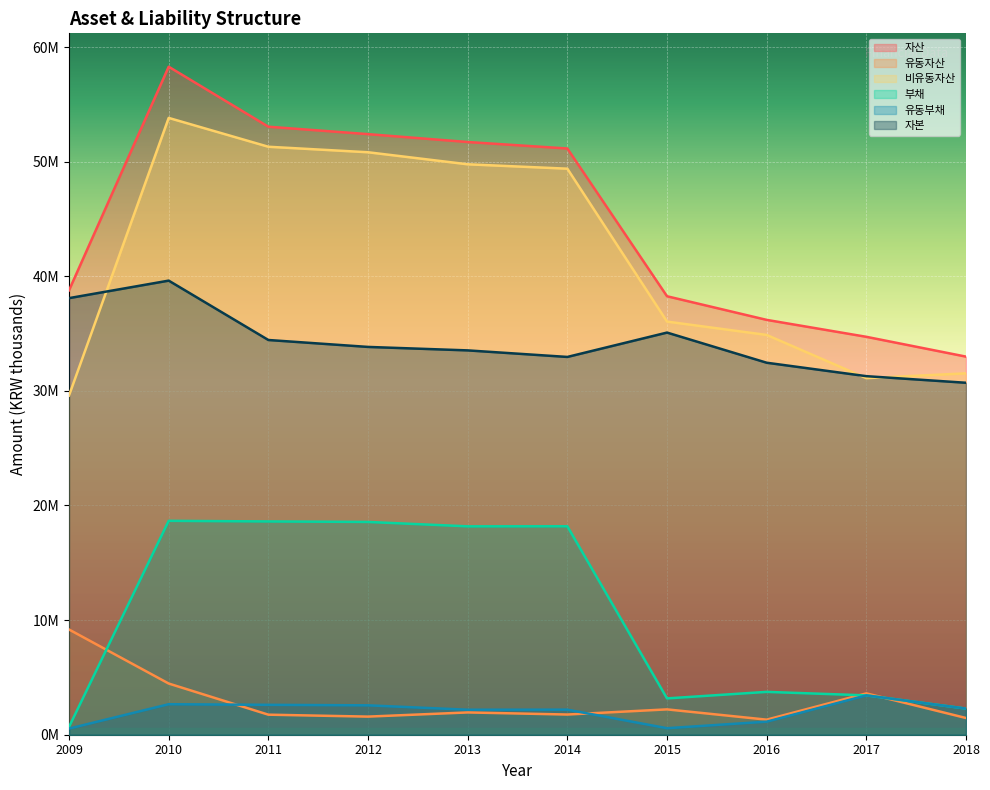

What is the total value across all series at 2012?

159763549